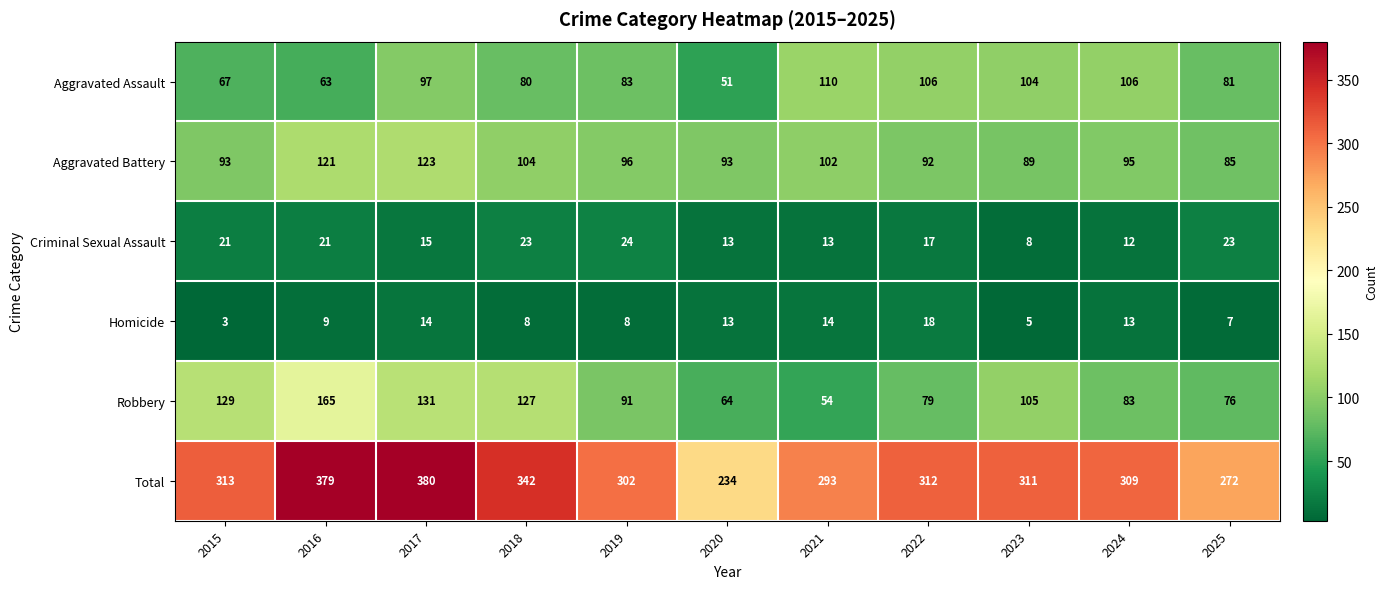

Rank the series by their maximum value, from highest to lowest.

Total, Robbery, Aggravated Battery, Aggravated Assault, Criminal Sexual Assault, Homicide